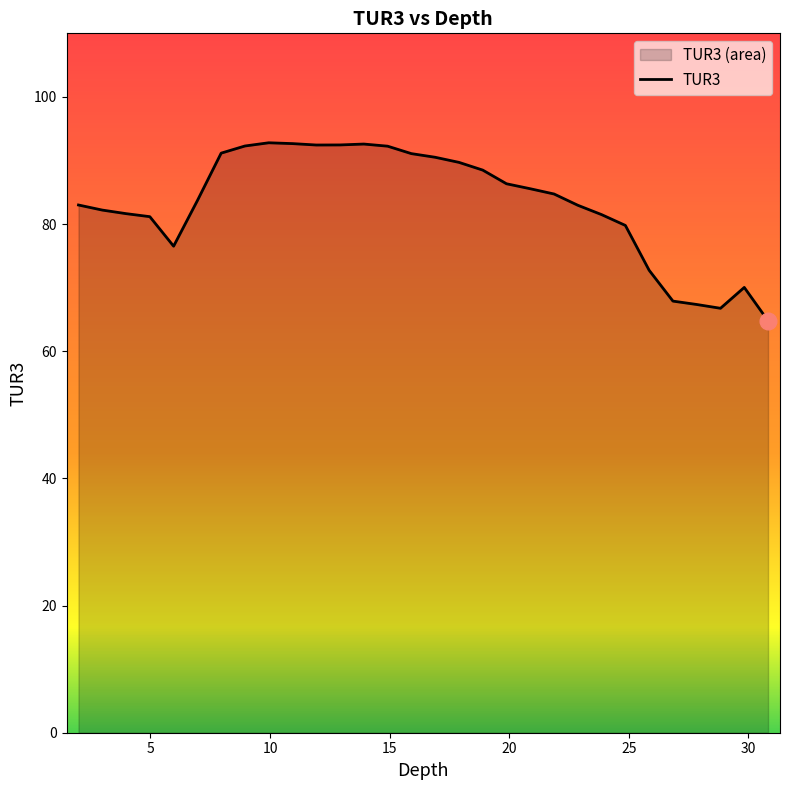

What is the smallest value displayed?

64.8